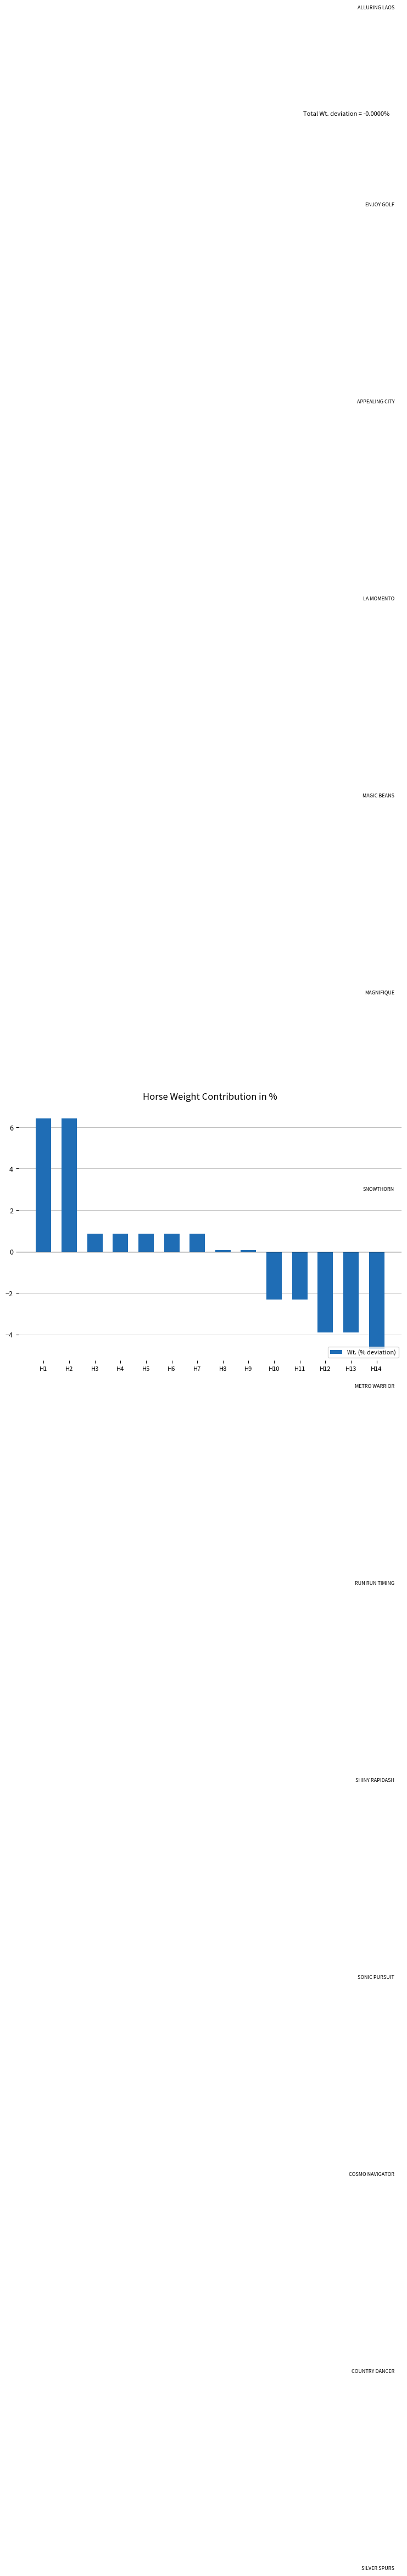

Where does the data first go above 0?

H1